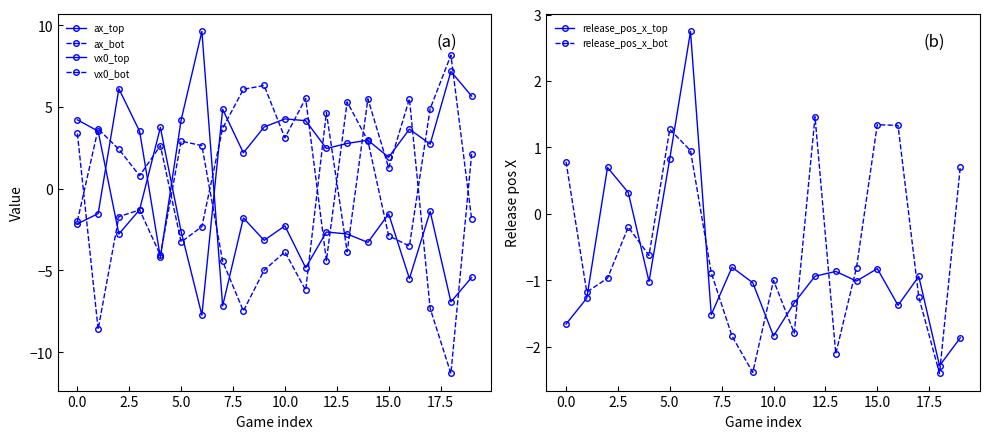

True or false: release_pos_x_top and ax_bot intersect in this chart.

True